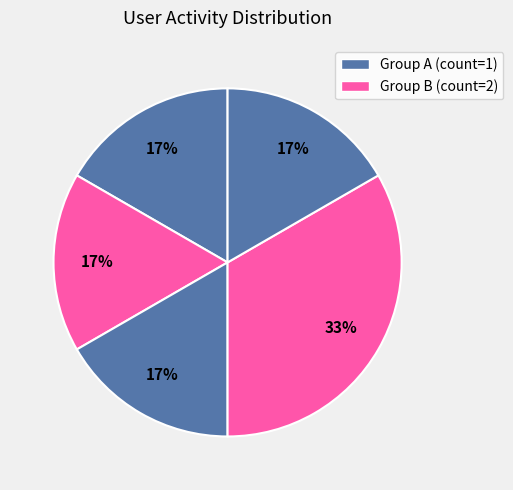

To the nearest percent, what is the difference between the largest and smallest slice percentages?

17%